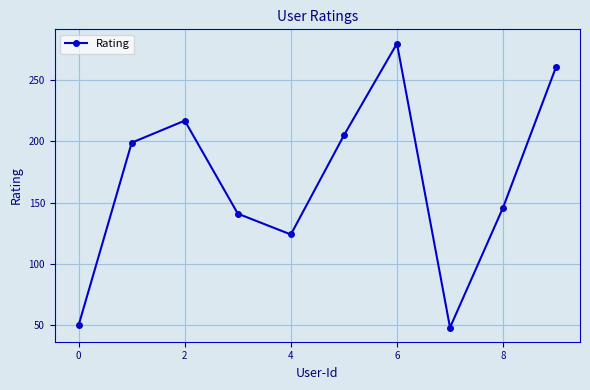

What is the value of the 10th point from the left?

261